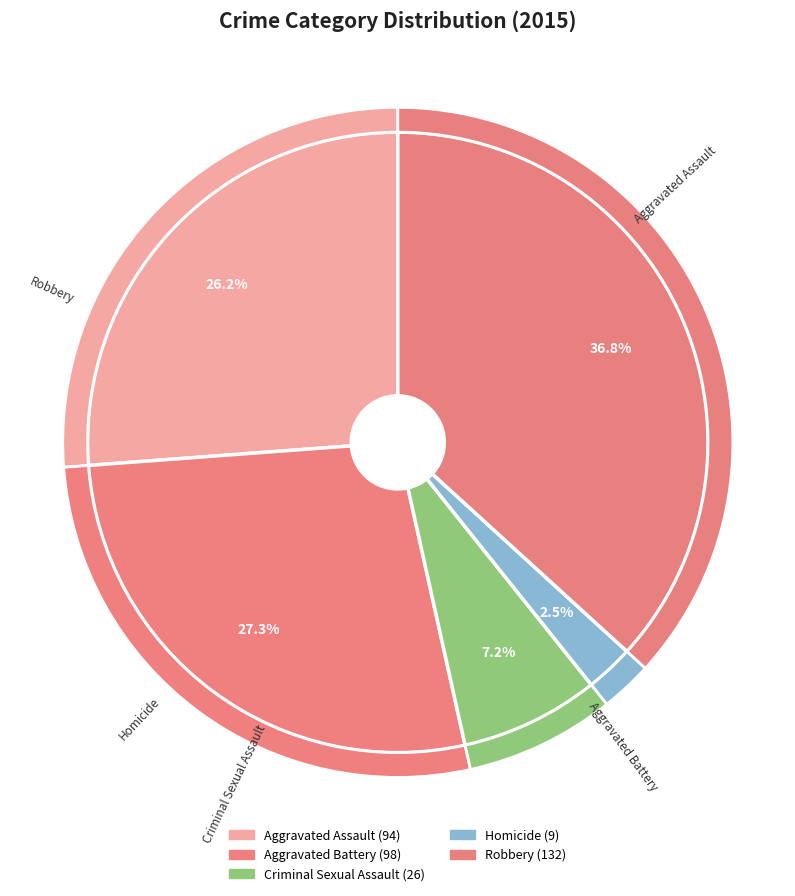

What portion of the pie excludes Homicide?

97.5%